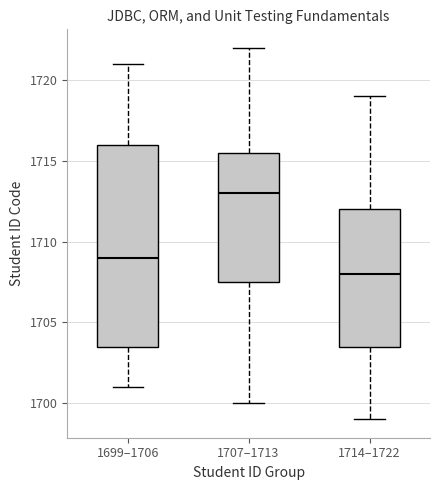

Where does the lower whisker of the box for 1699–1706 end on the y-axis? The values are not printed on the chart, so give them approximately, as read against the axis.

1701.0